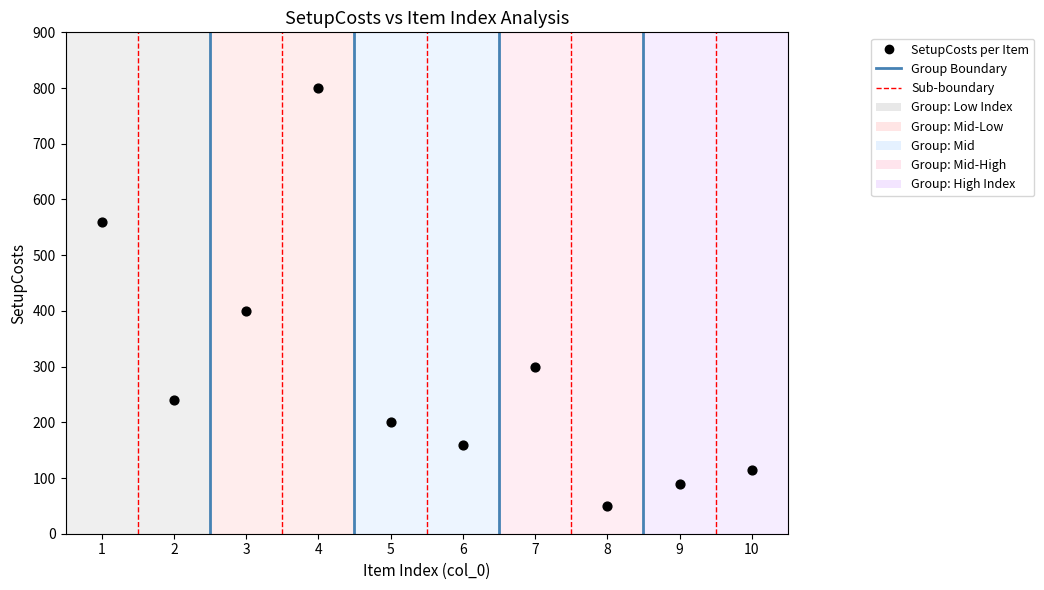

What is the range of X values (max minus min)?

9